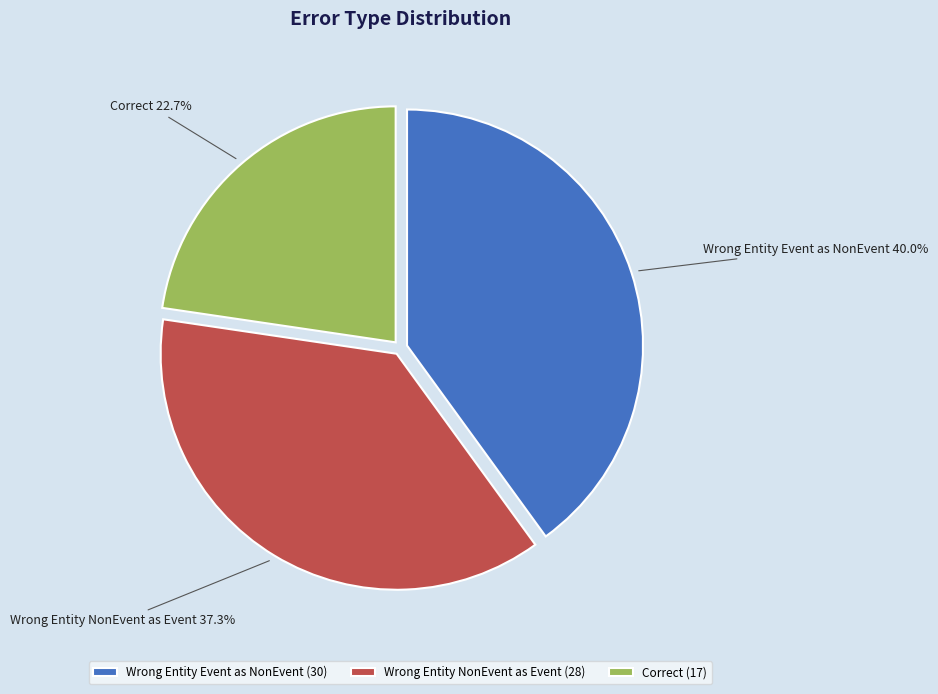

Which category has the biggest portion of the pie?

Wrong Entity Event as NonEvent (30)